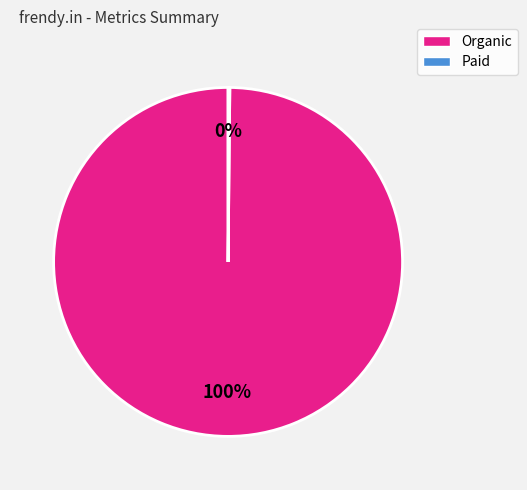

Is there any slice that represents more than half of the pie?

Yes